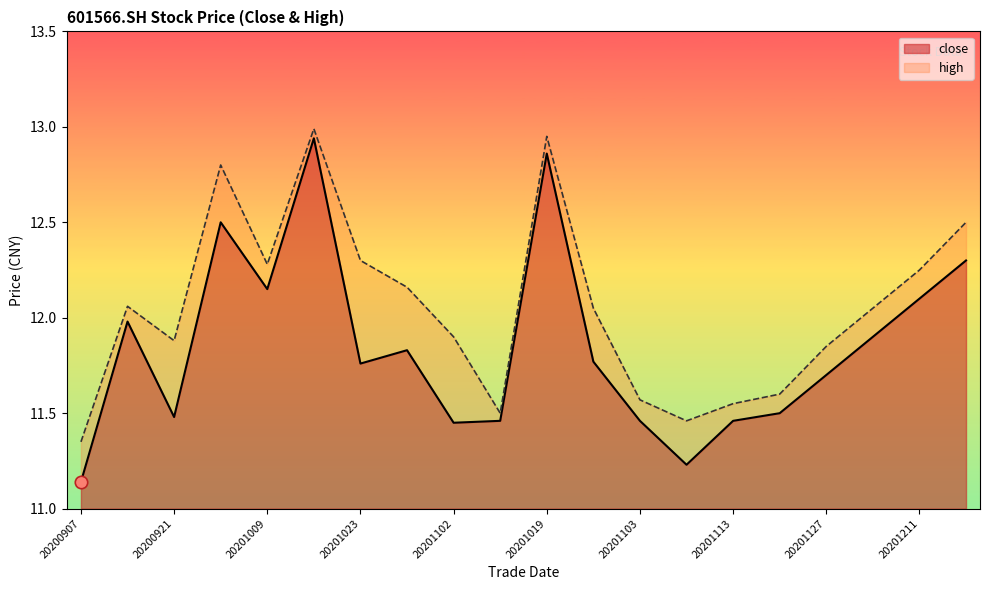

At which category is the sum across all series the highest?

20201016